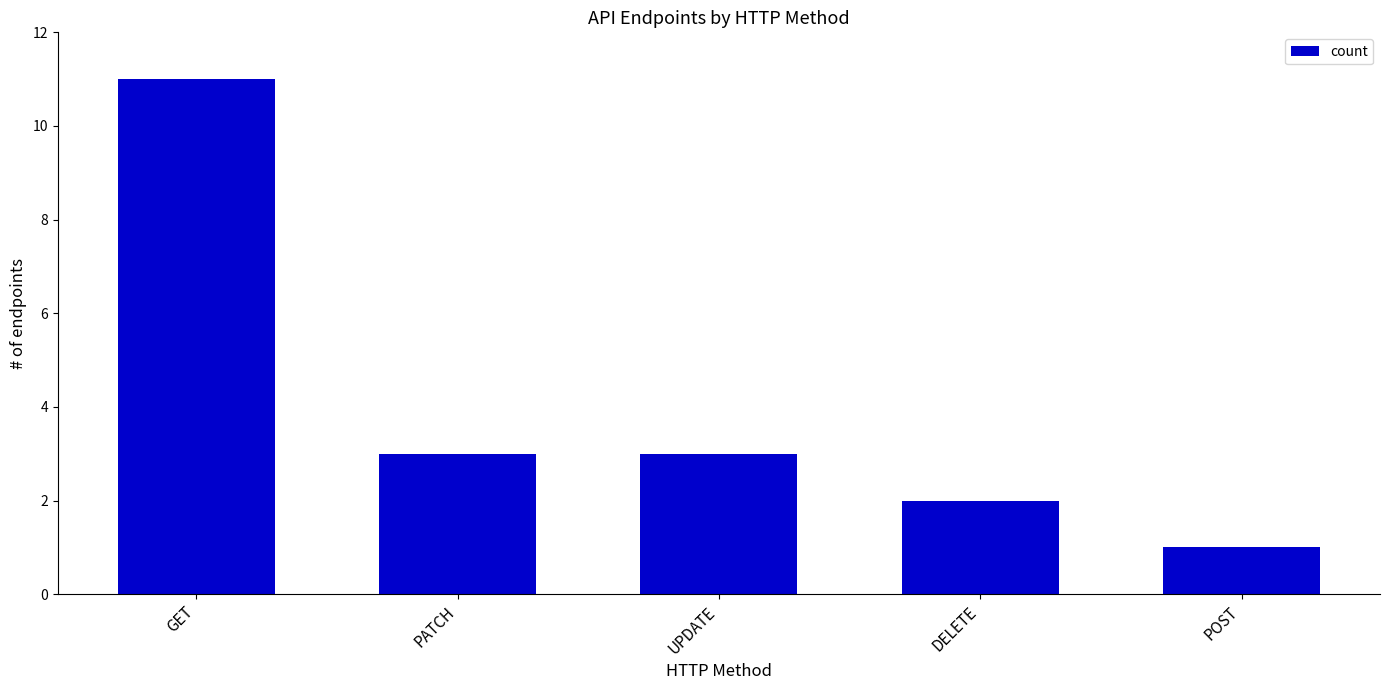

What is the label of the 3rd bar from the right?

UPDATE